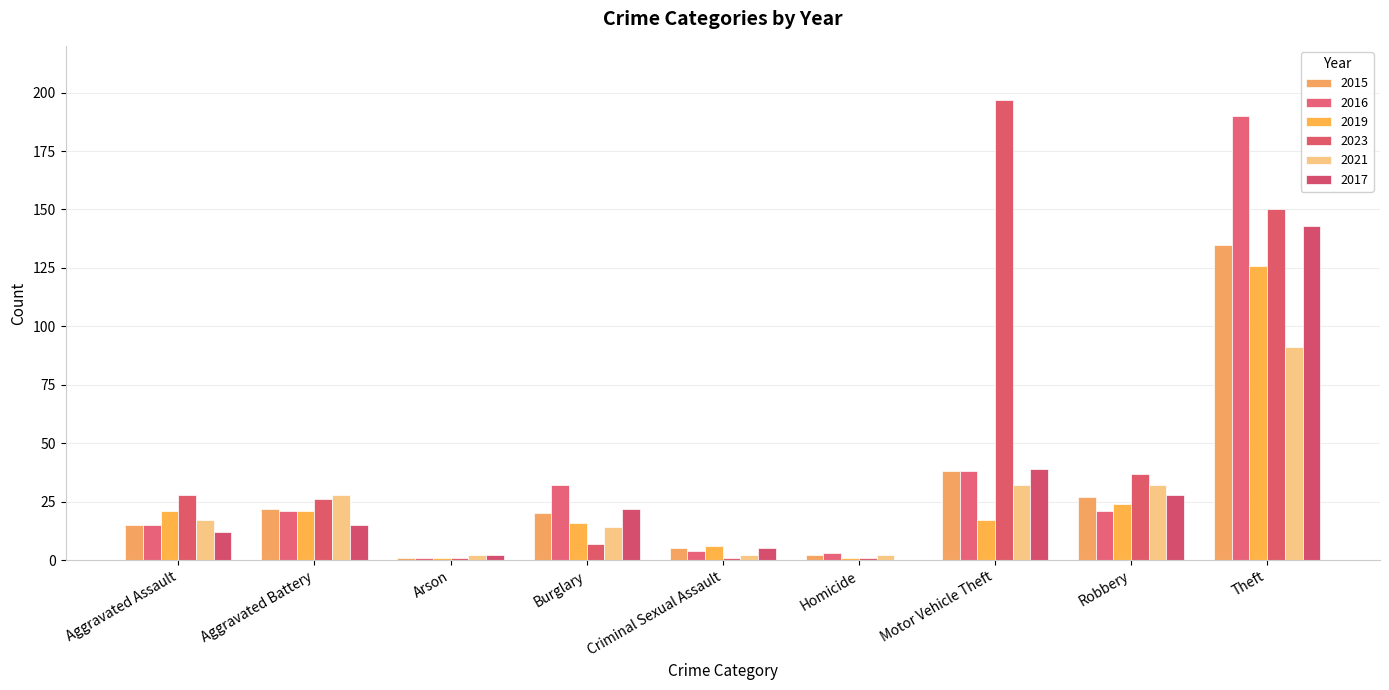

Reading left to right, what are all the values shown in this chart?

2015: Aggravated Assault=15	Aggravated Battery=22	Arson=1	Burglary=20	Criminal Sexual Assault=5	Homicide=2	Motor Vehicle Theft=38	Robbery=27	Theft=135
2016: Aggravated Assault=15	Aggravated Battery=21	Arson=1	Burglary=32	Criminal Sexual Assault=4	Homicide=3	Motor Vehicle Theft=38	Robbery=21	Theft=190
2019: Aggravated Assault=21	Aggravated Battery=21	Arson=1	Burglary=16	Criminal Sexual Assault=6	Homicide=1	Motor Vehicle Theft=17	Robbery=24	Theft=126
2023: Aggravated Assault=28	Aggravated Battery=26	Arson=1	Burglary=7	Criminal Sexual Assault=1	Homicide=1	Motor Vehicle Theft=197	Robbery=37	Theft=150
2021: Aggravated Assault=17	Aggravated Battery=28	Arson=2	Burglary=14	Criminal Sexual Assault=2	Homicide=2	Motor Vehicle Theft=32	Robbery=32	Theft=91
2017: Aggravated Assault=12	Aggravated Battery=15	Arson=2	Burglary=22	Criminal Sexual Assault=5	Homicide=0	Motor Vehicle Theft=39	Robbery=28	Theft=143